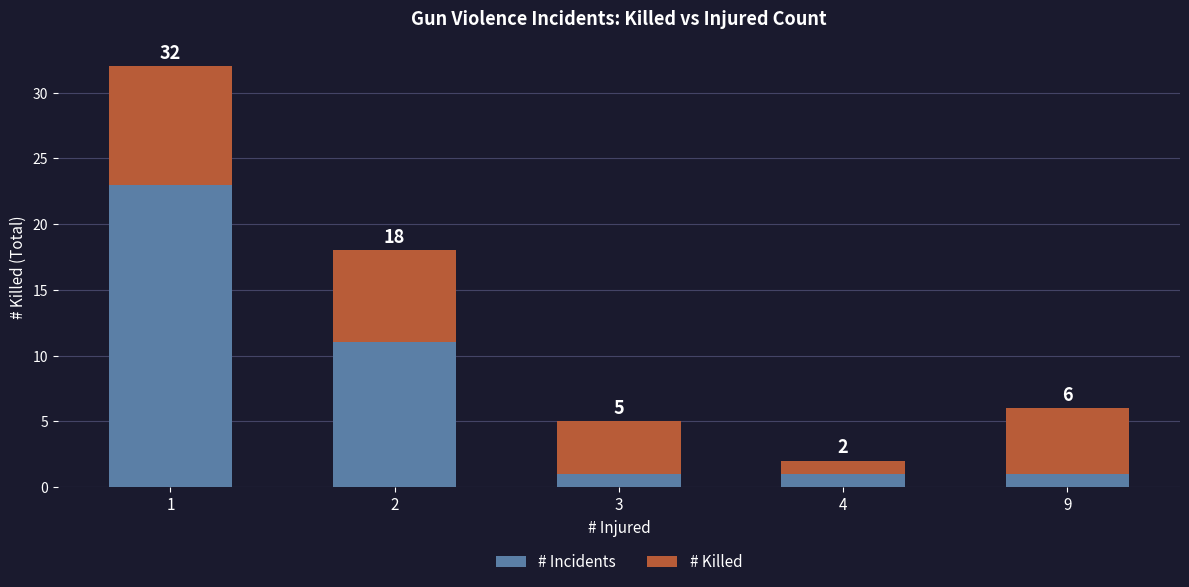

What are all the series names shown in the legend?

# Incidents, # Killed